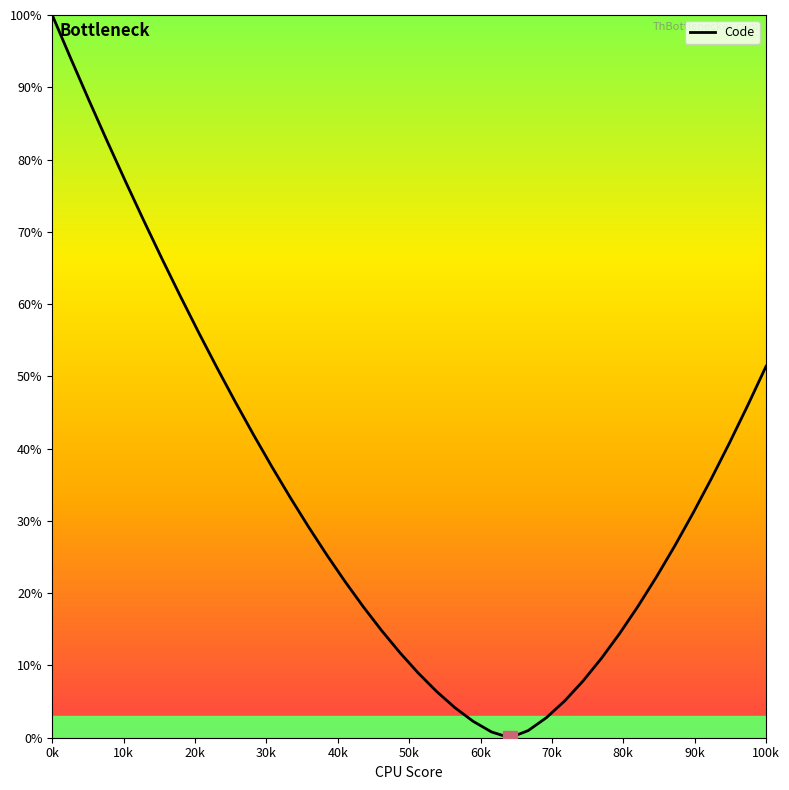

What is the greatest value displayed?

100.0